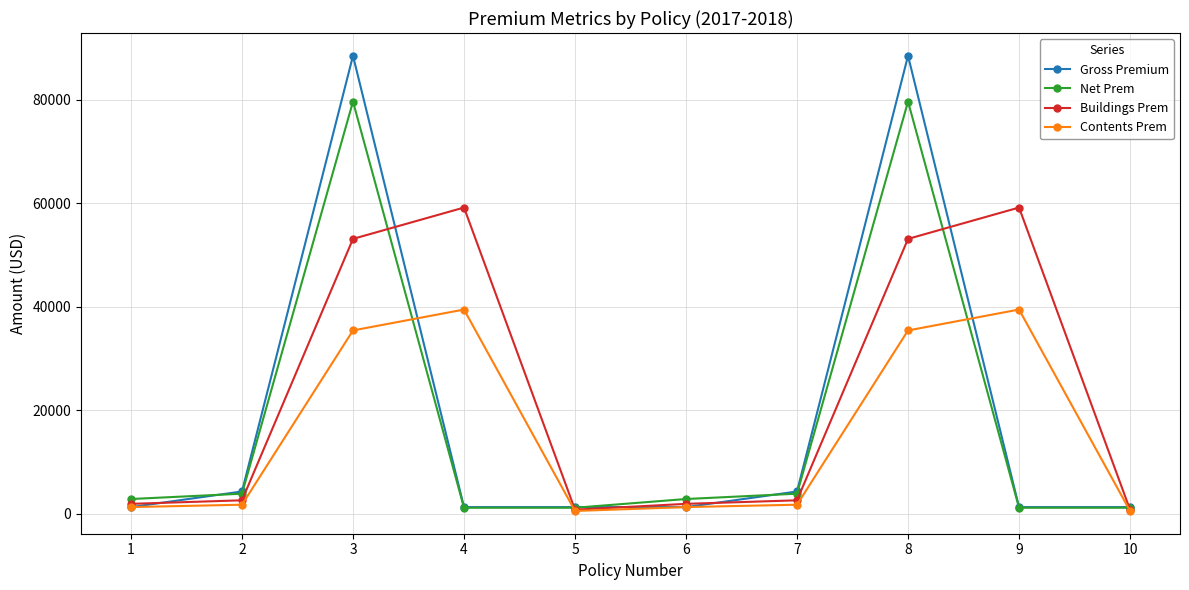

Between 1 and 9, which series saw the biggest shift?

Buildings Prem